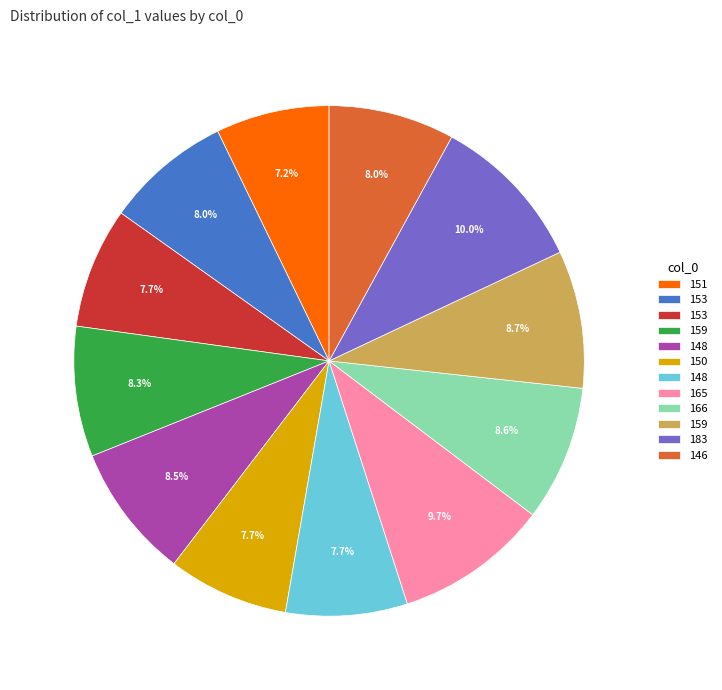

Is there any slice that represents more than half of the pie?

No